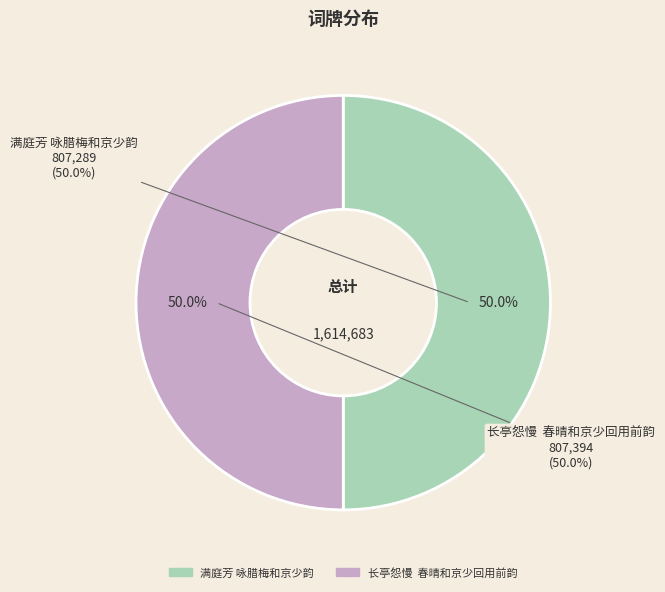

Does 长亭怨慢  春晴和京少回用前韵 account for over 50% of the chart?

Yes